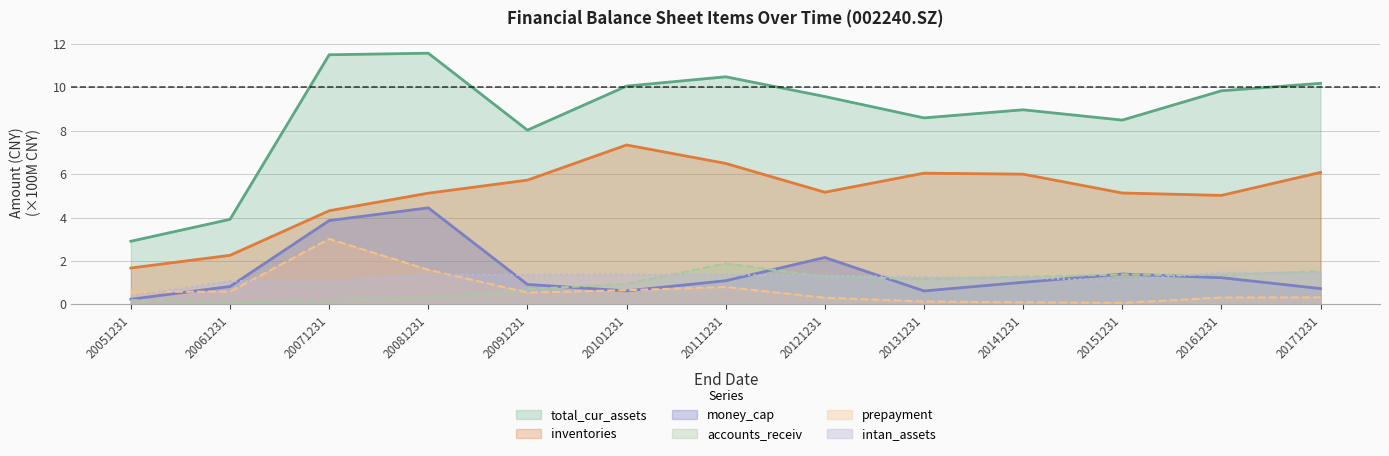

What is the total value across all series at 20161231?

19.2